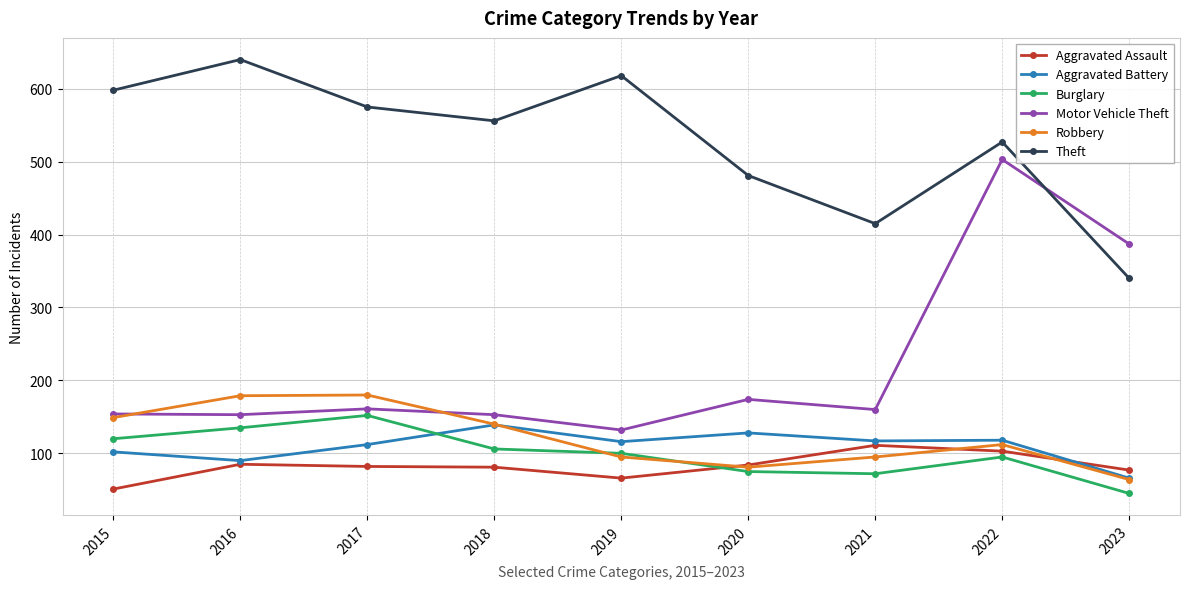

Is it true that Burglary equals 95 at 2022?

True